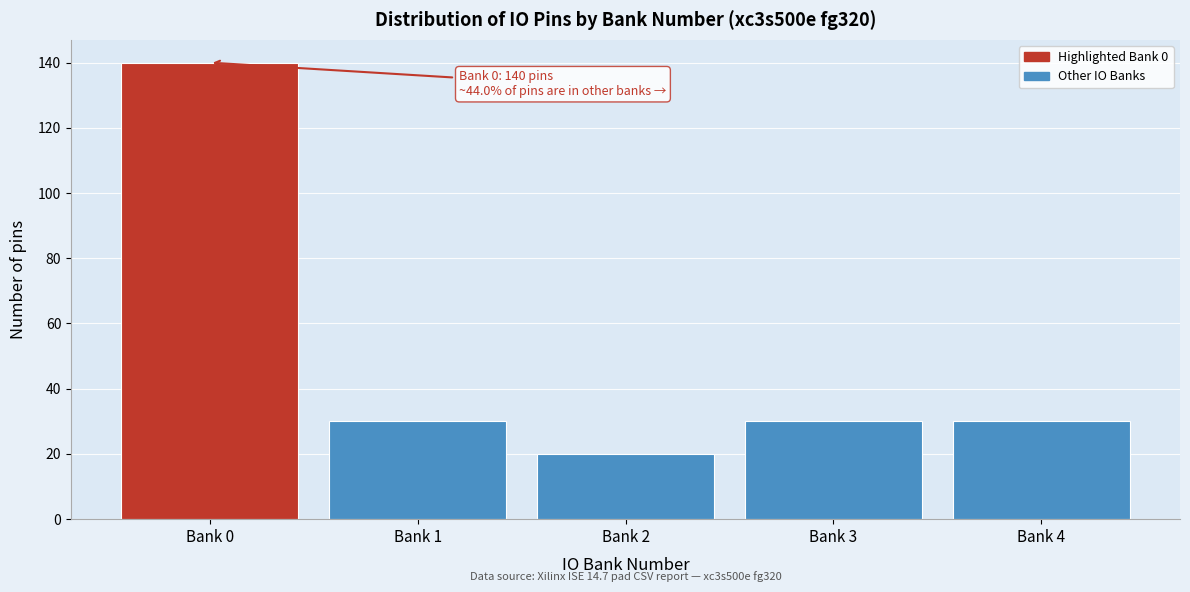

Reading left to right, what are all the values shown in this chart?

140	30	20	30	30